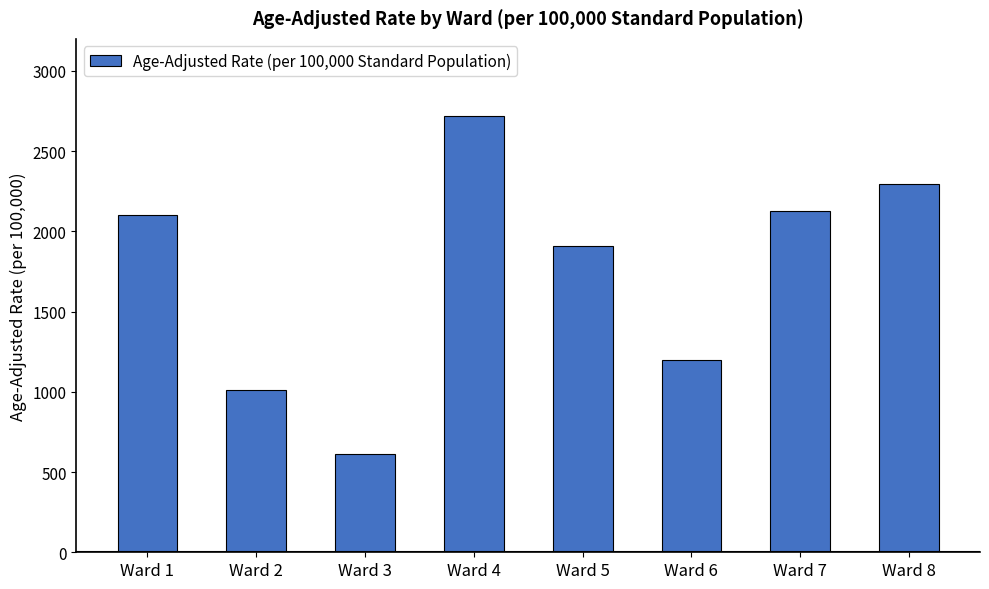

Reading left to right, extract all data points from this chart.

2104.0	1011.3	610.5	2721.2	1911.7	1197.1	2126.0	2293.0